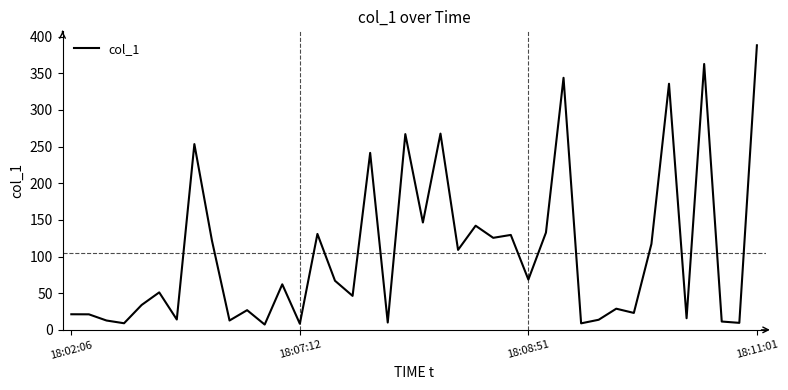

What is the difference between the maximum and minimum values?

380.9